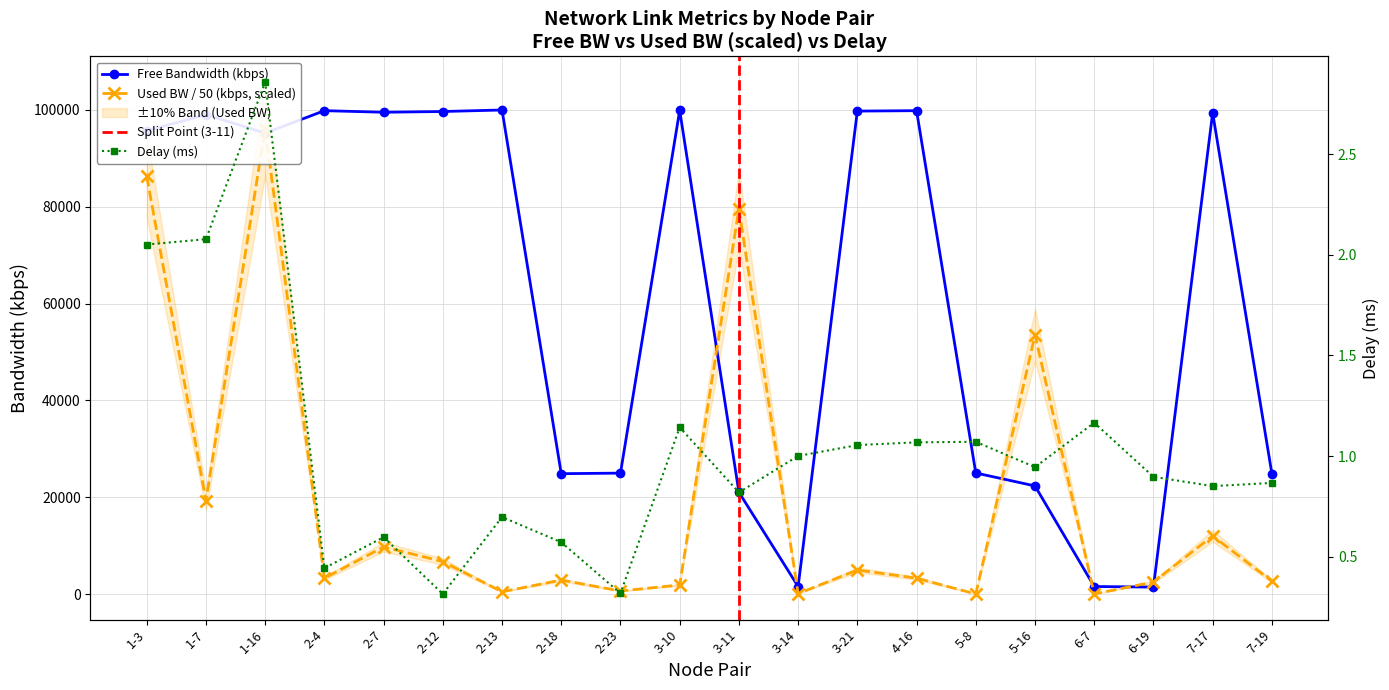

The delay series shows 0.8 at 3-11. True or false?

True